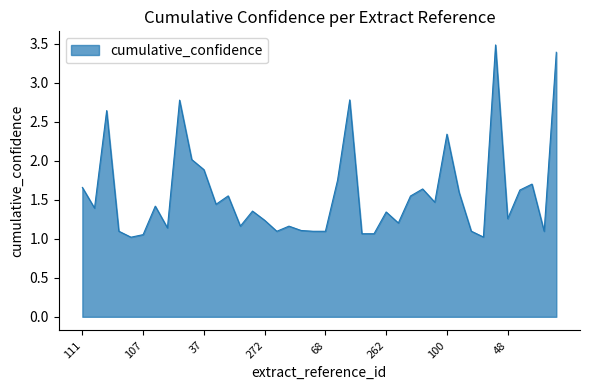

What is the maximum value shown in the chart?

3.5